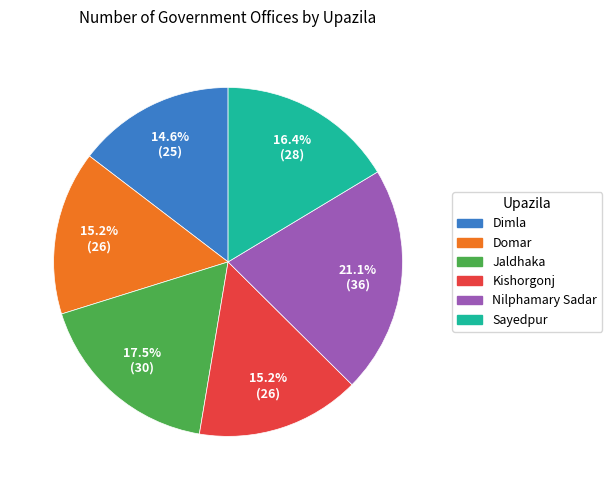

Approximately how many times larger is the value at Jaldhaka compared to Kishorgonj?

1.2